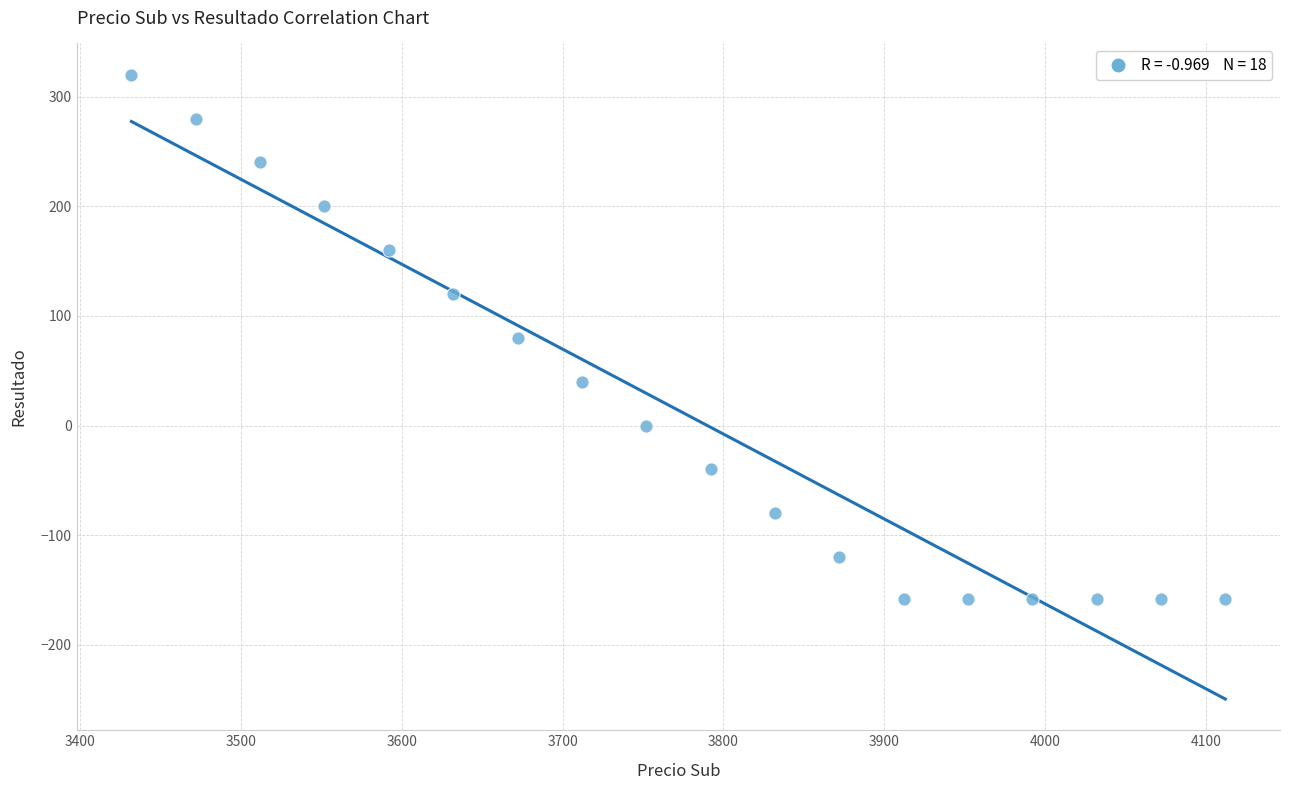

What is the range of Y values (max minus min)?

478